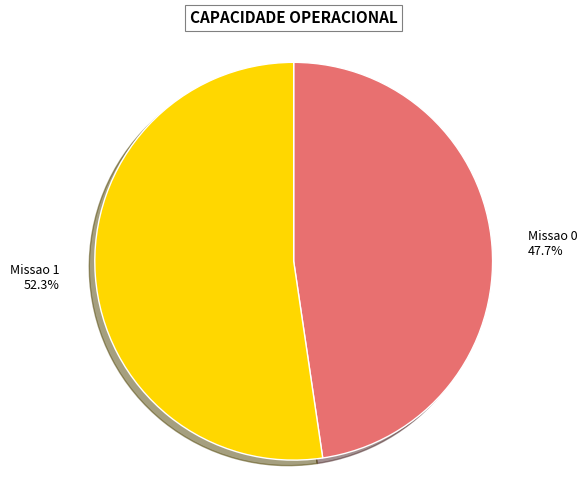

The Missao 0 slice represents 48% of the pie. True or false?

True